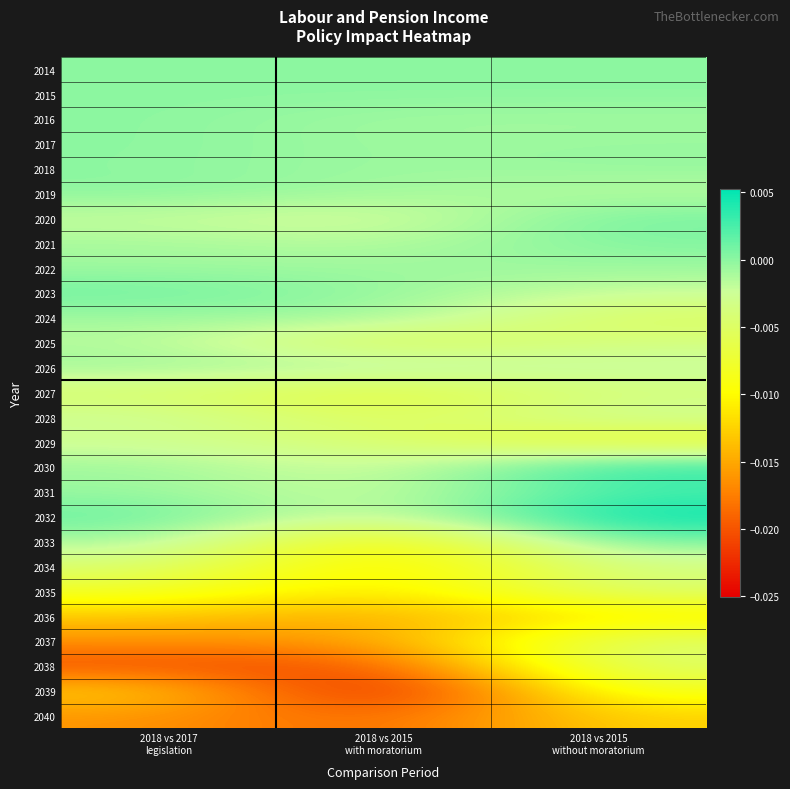

Which has a higher value, 2018 vs 2017
legislation or 2018 vs 2015
without moratorium?

2018 vs 2017
legislation